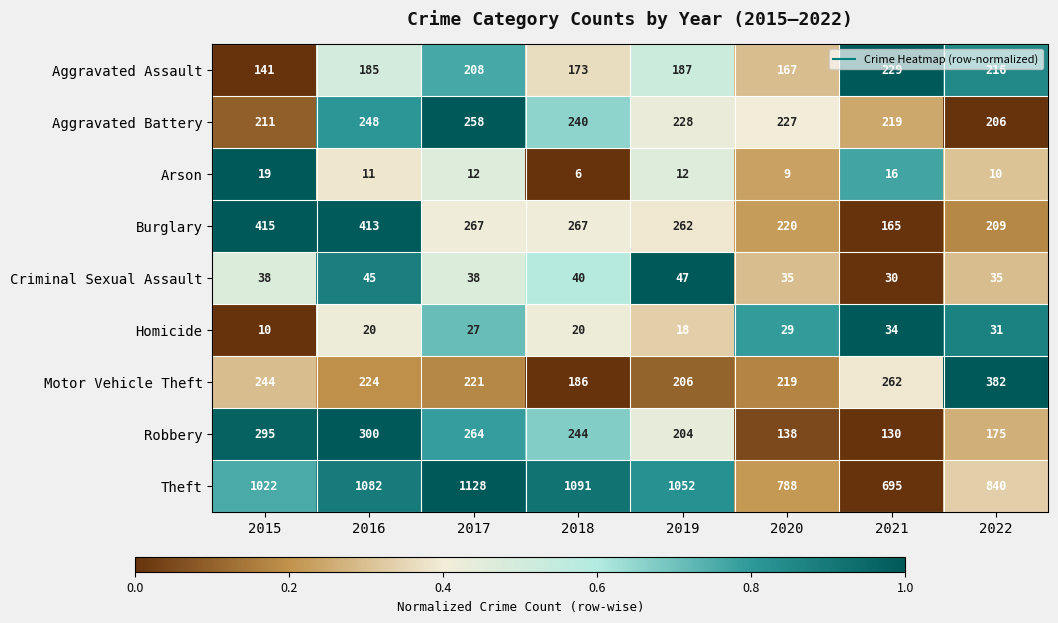

What is the total value across all series at 2020?

1832